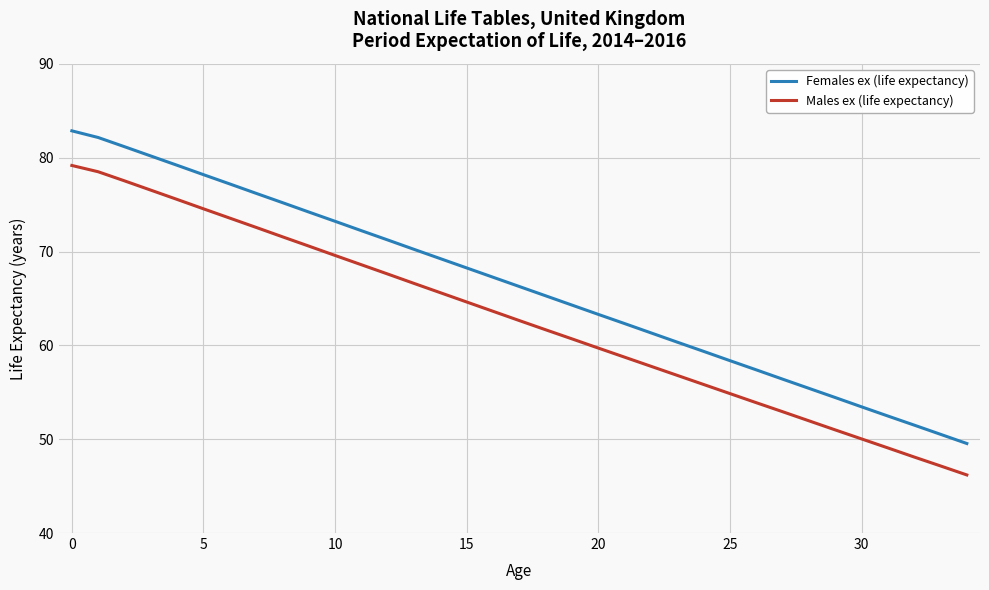

What is the minimum value shown in the chart?

46.2